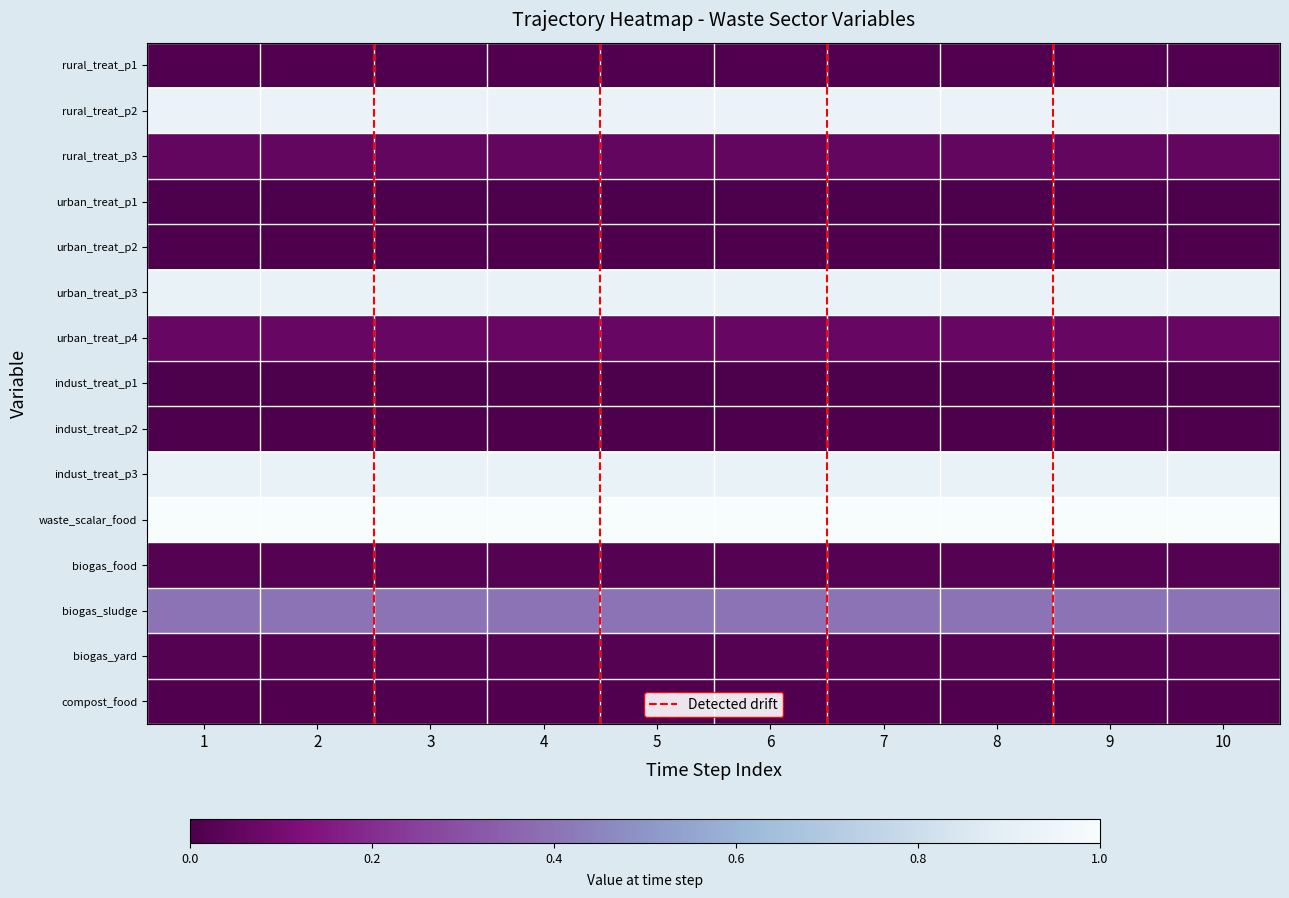

What is the spread (max minus min) of values at 1?

1.0